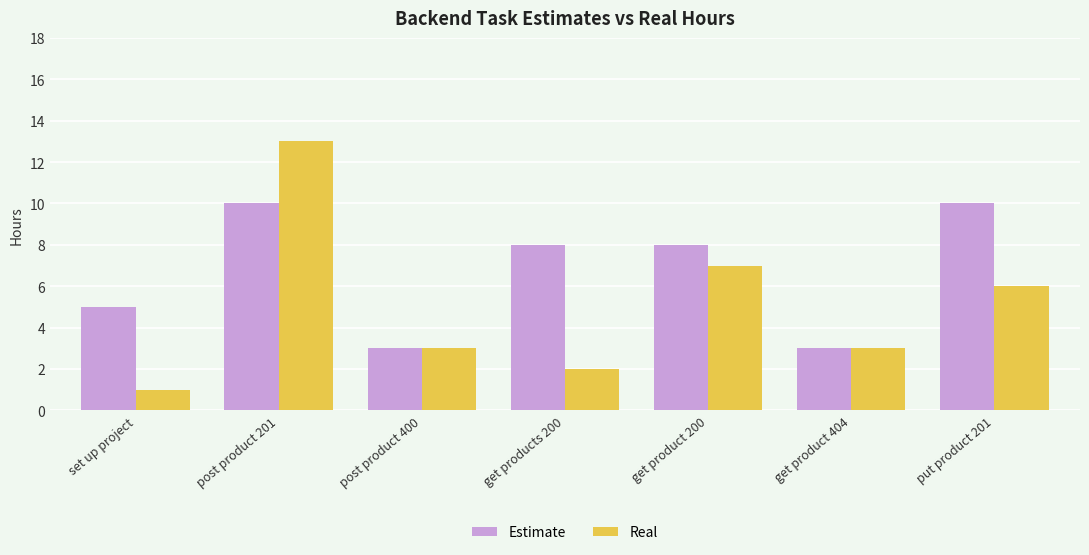

What are all the series names shown in the legend?

Estimate, Real